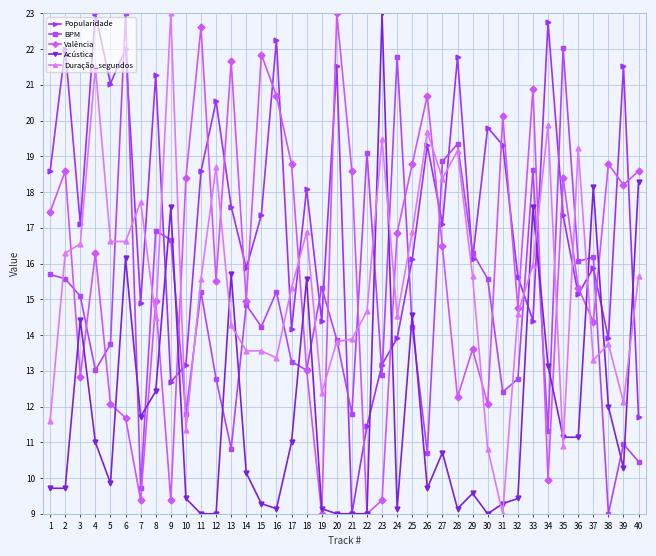

True or false: Valência has more than 2 interior local peaks.

True